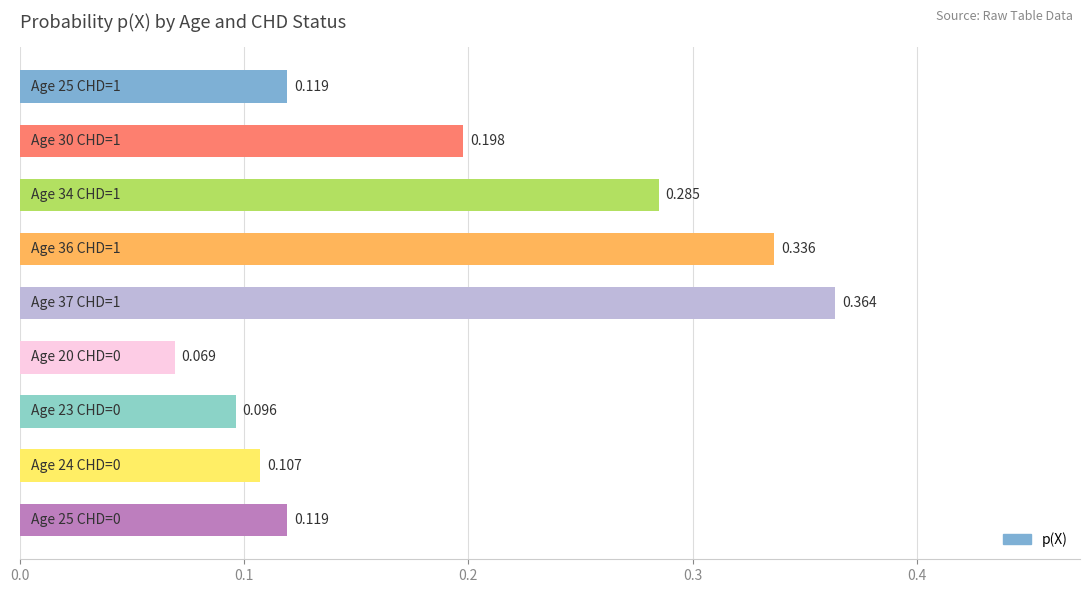

What is the smallest value displayed?

0.1